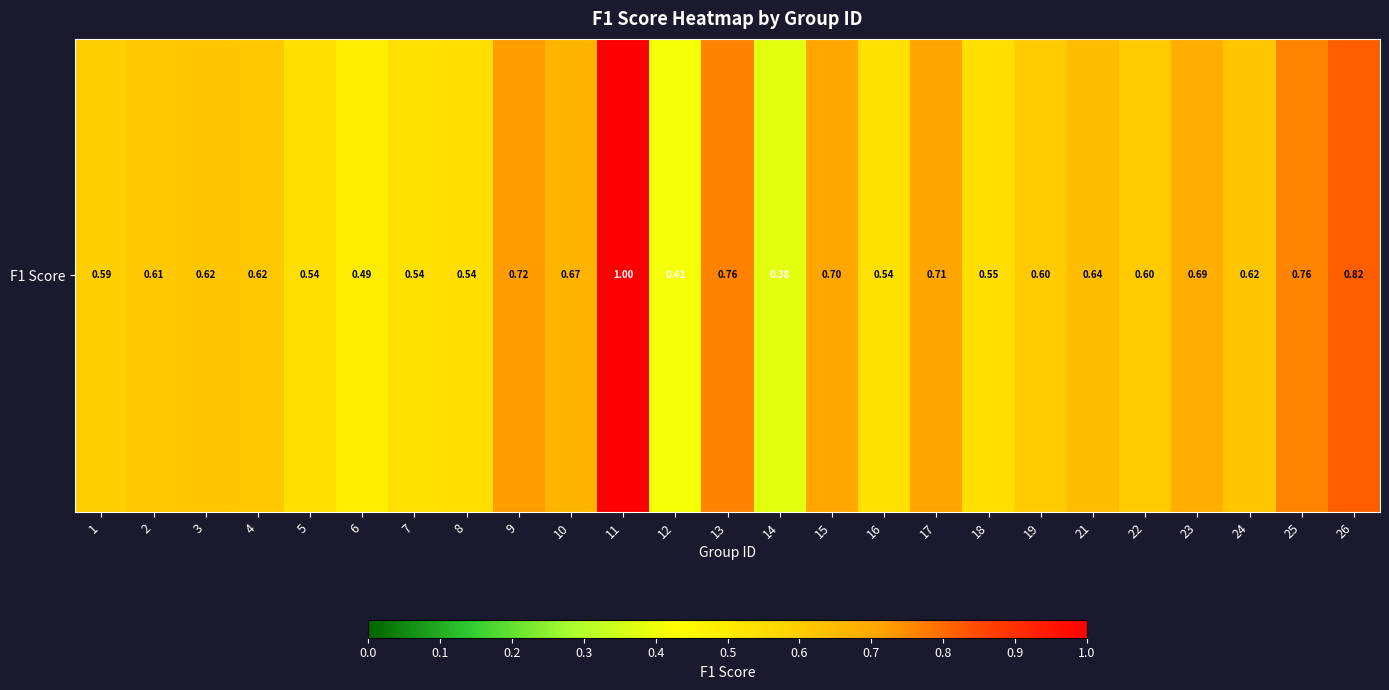

What is the change in value from 5 to 12?

-0.1